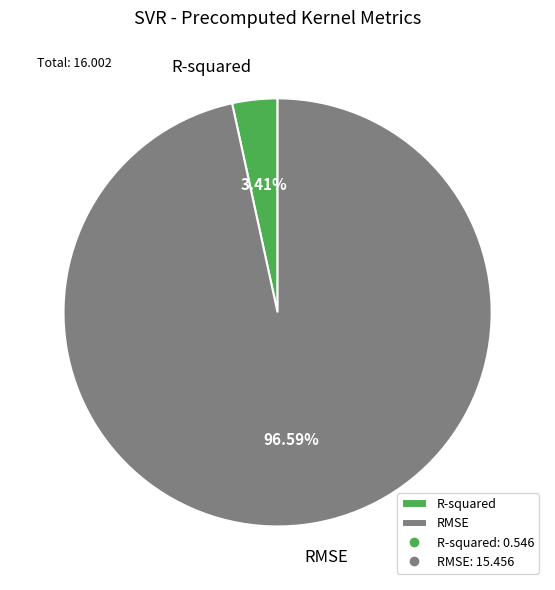

How much of the chart is everything except RMSE?

3.4%